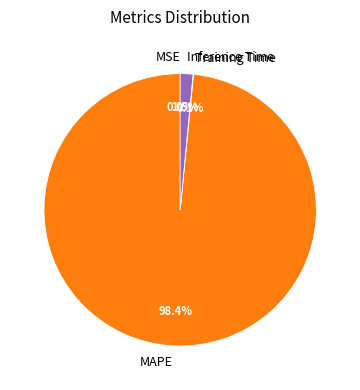

What is the majority slice?

MAPE